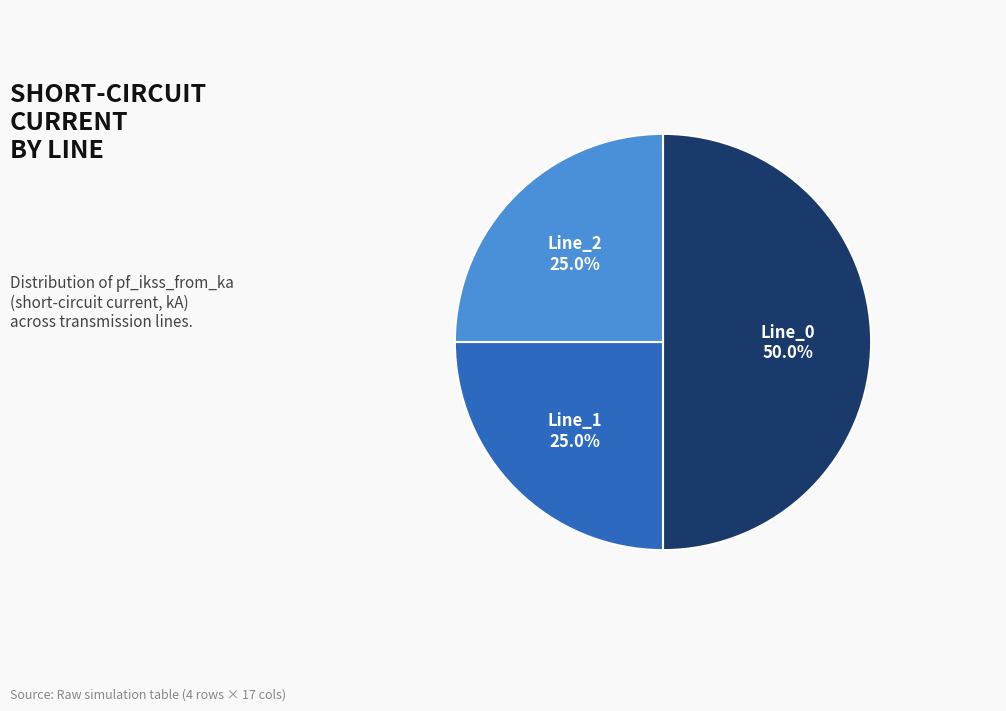

How many segments does this pie chart have?

3